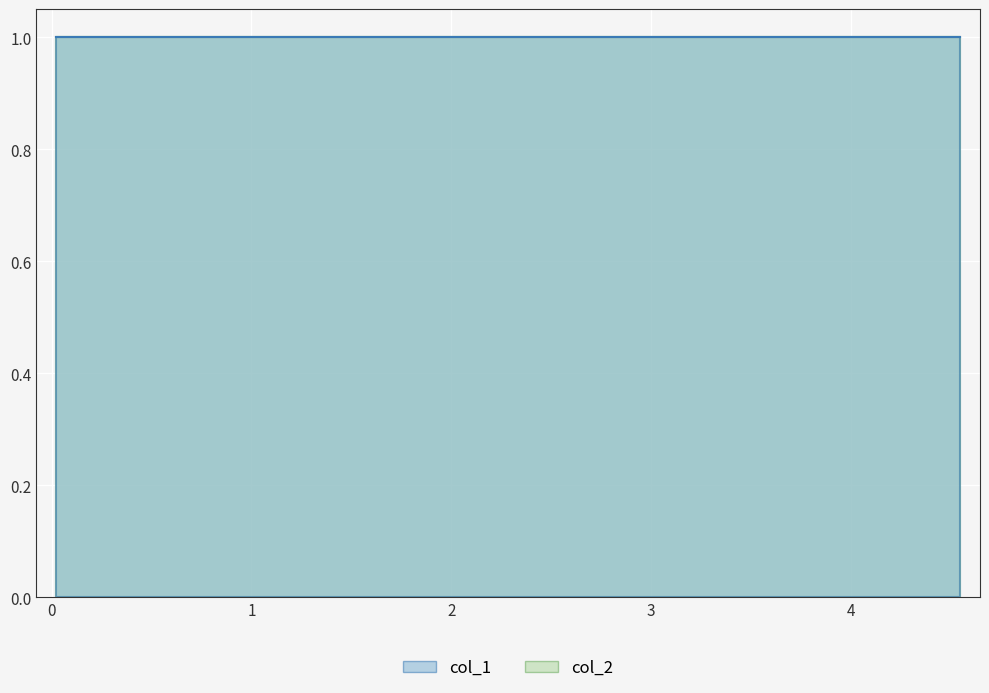

Between 1 and 6, which is larger?

1